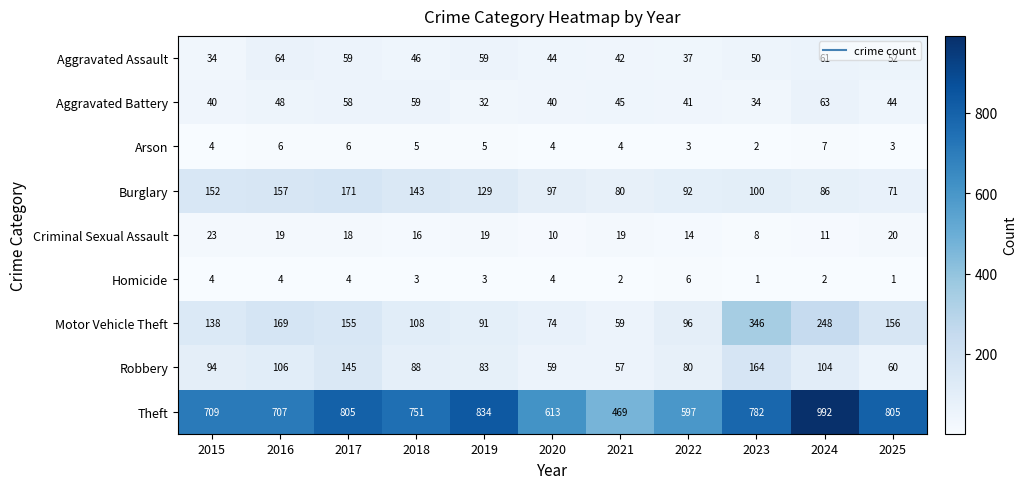

What is the difference between the Motor Vehicle Theft values at 2023 and 2024?

98